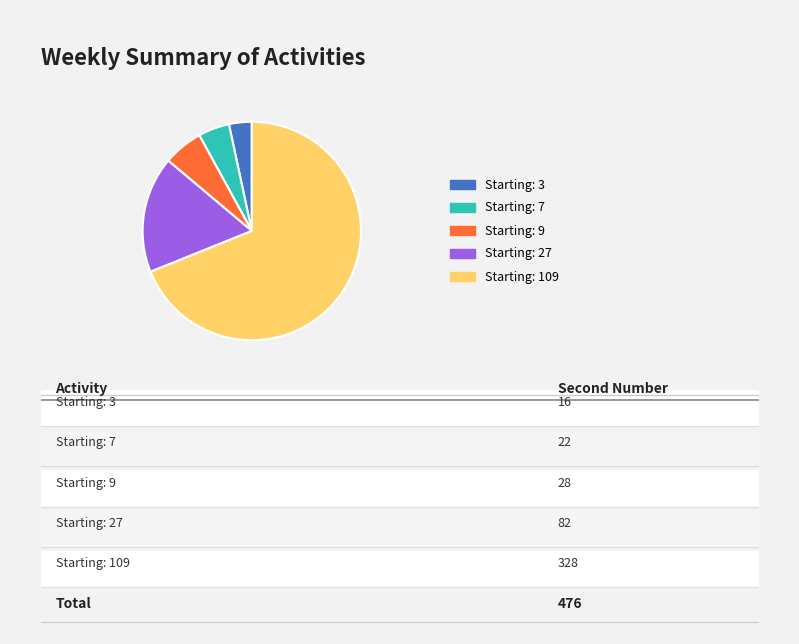

Is there any slice that represents more than half of the pie?

Yes